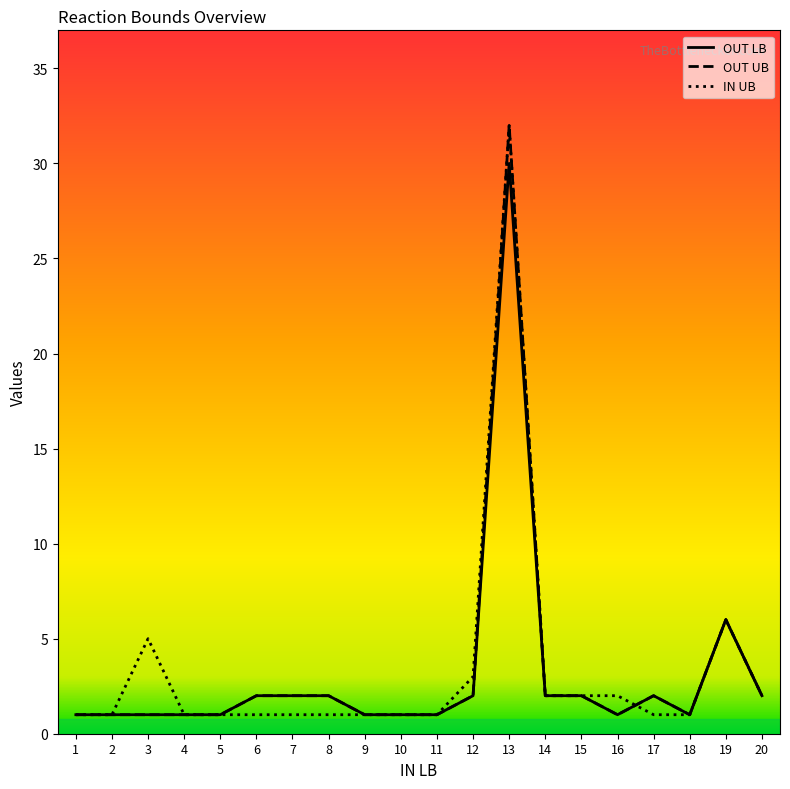

At which category is the sum across all series the highest?

13